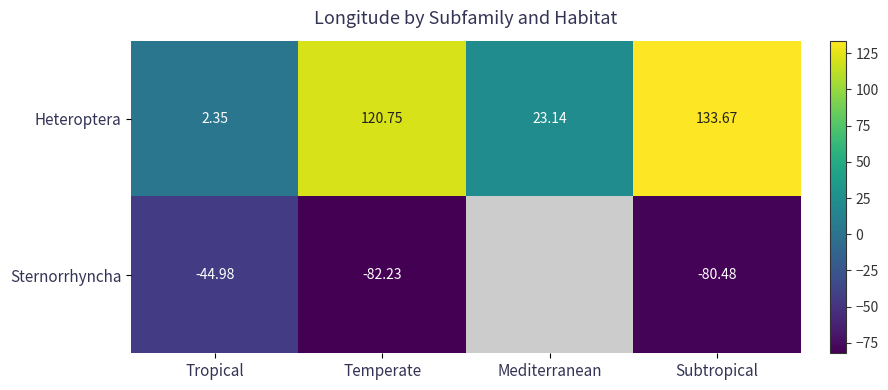

At which category does the chart reach its minimum across all series?

Temperate